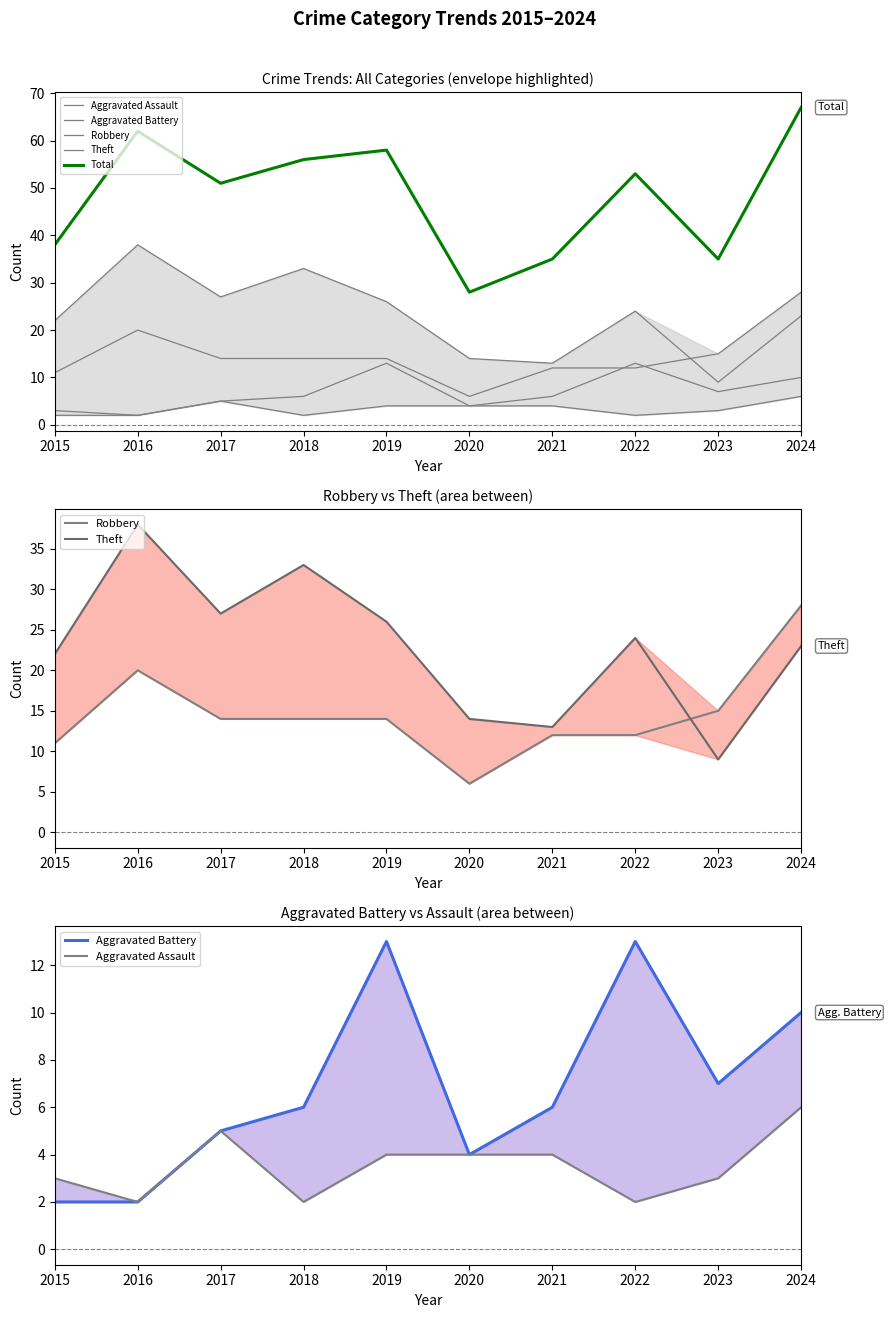

True or false: Aggravated Assault has a value of 3 at 2015.

True